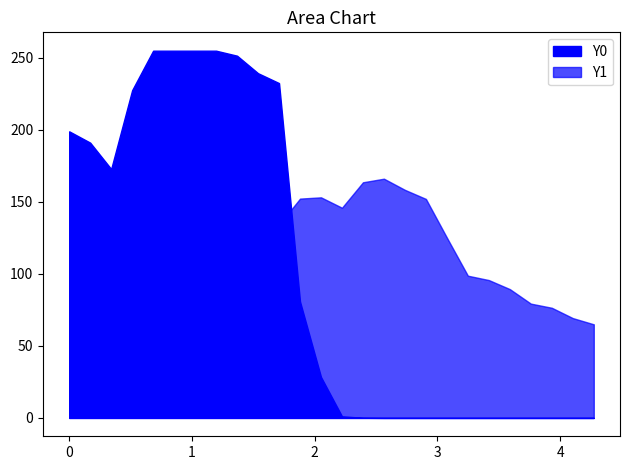

Between 24 and 2, which is larger?

24